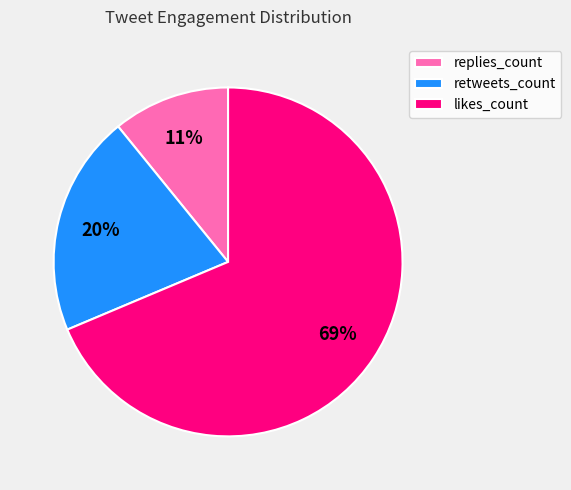

What is the ratio of the value at likes_count to the value at replies_count?

6.3